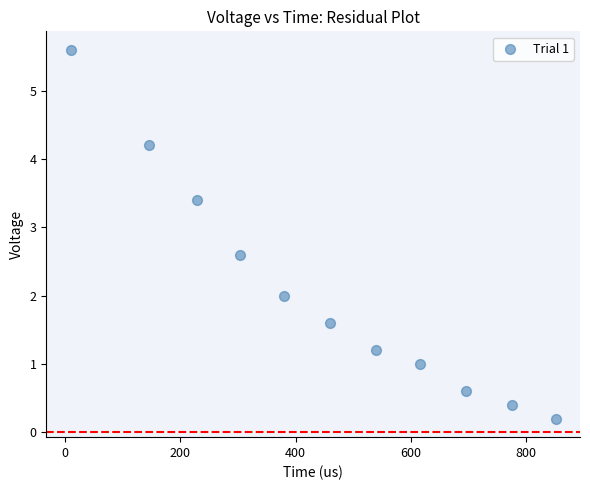

What is the average Y value?

2.1